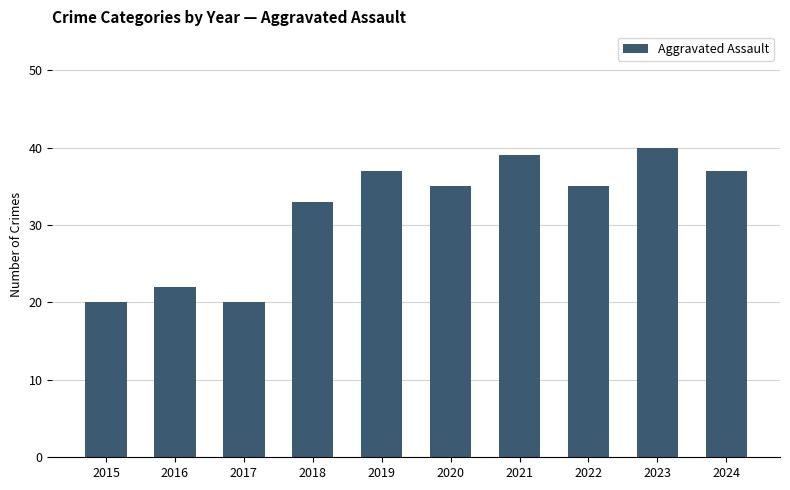

Reading left to right, list all the values displayed in this chart.

2015=20	2016=22	2017=20	2018=33	2019=37	2020=35	2021=39	2022=35	2023=40	2024=37